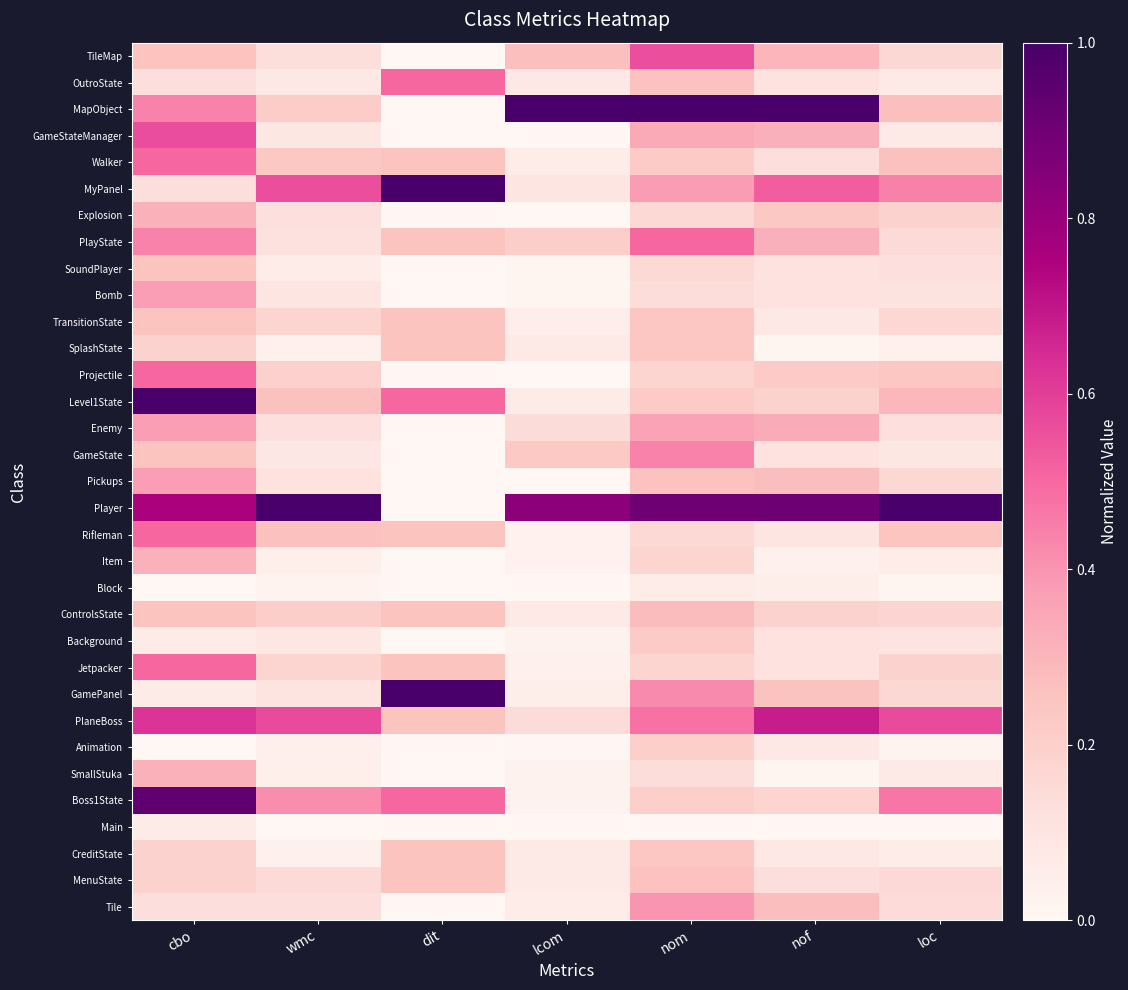

Count the number of categories in the chart.

7